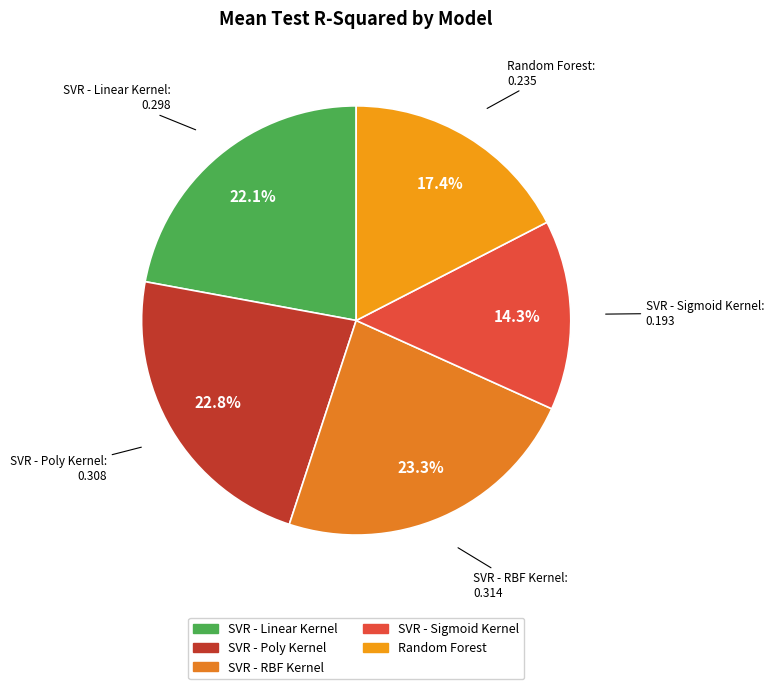

What percentage is NOT represented by SVR - Poly Kernel?

77.2%